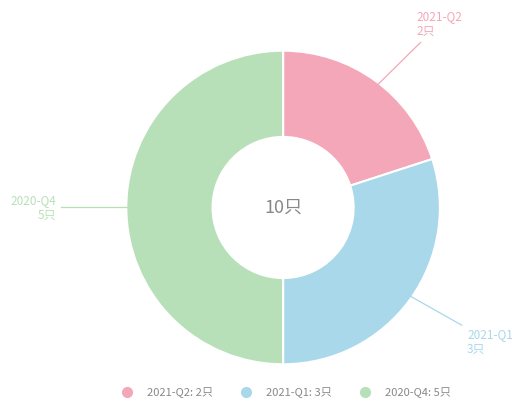

Approximately how many times larger is the value at 2020-Q4 compared to 2021-Q1?

1.7